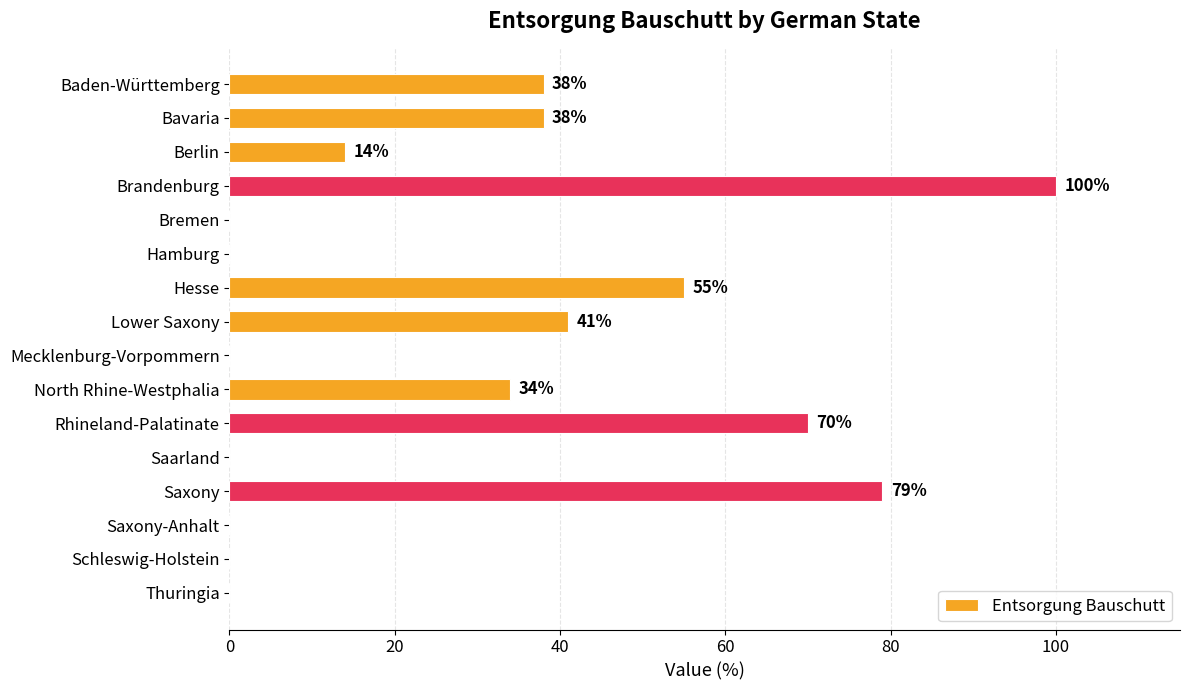

Reading bottom to top, extract all data points from this chart.

Thuringia=0	Schleswig-Holstein=0	Saxony-Anhalt=0	Saxony=79	Saarland=0	Rhineland-Palatinate=70	North Rhine-Westphalia=34	Mecklenburg-Vorpommern=0	Lower Saxony=41	Hesse=55	Hamburg=0	Bremen=0	Brandenburg=100	Berlin=14	Bavaria=38	Baden-Württemberg=38